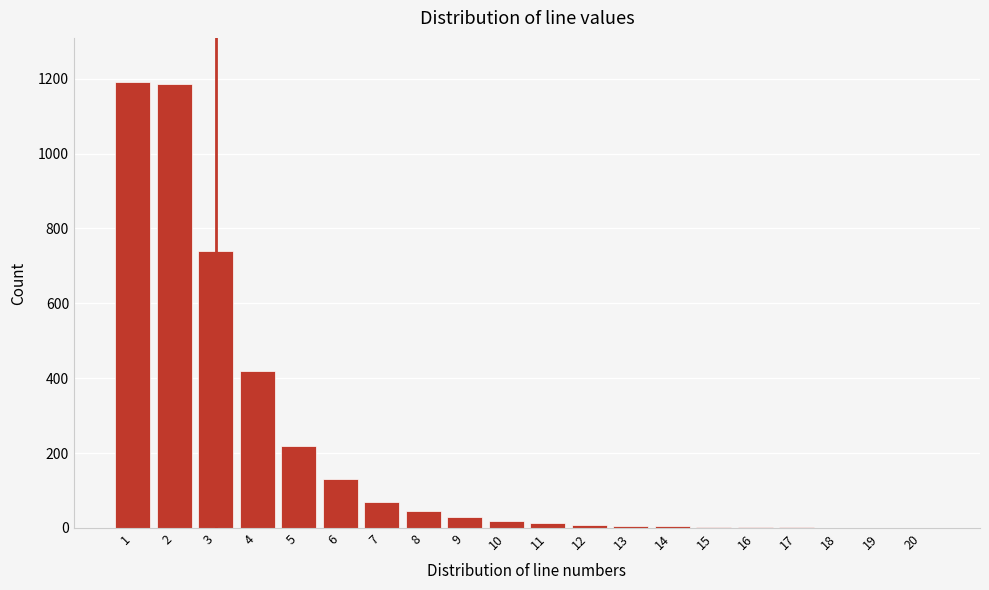

The value at 6 is 184. True or false?

False